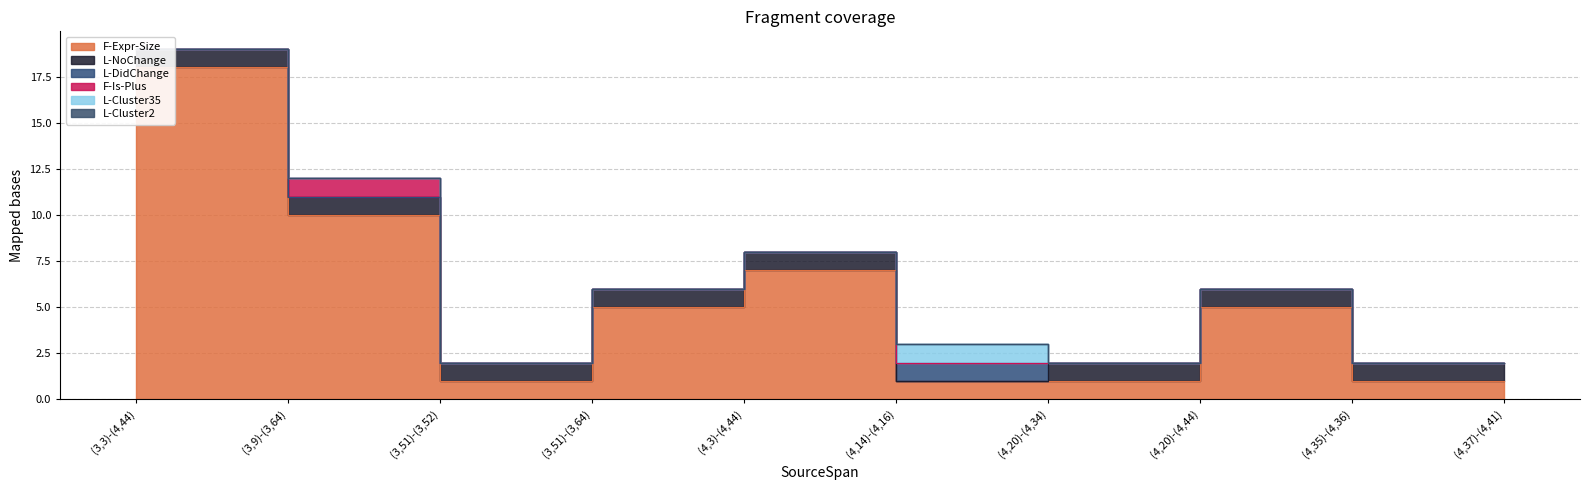

Which category has the lowest value in the L-DidChange series?

(3,3)-(4,44)